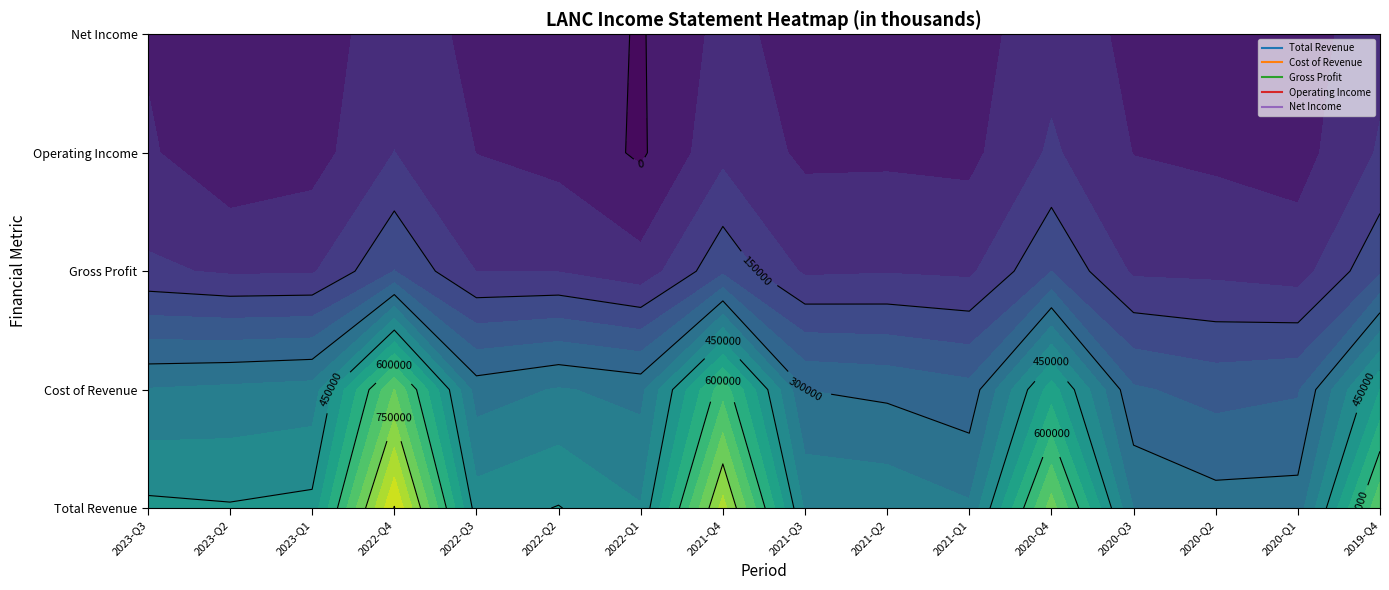

What is the greatest value displayed?

902900